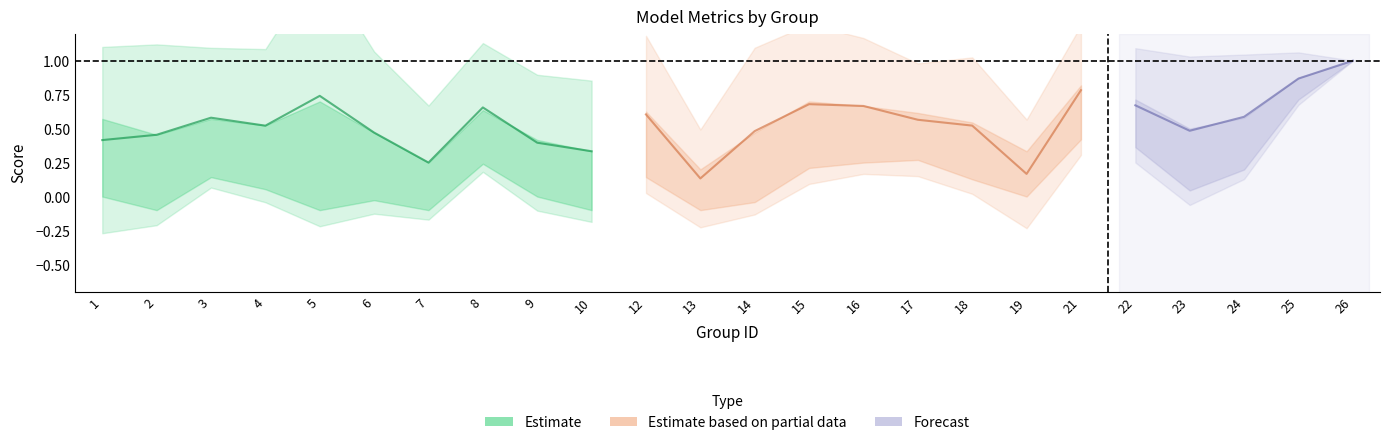

Reading right to left, what are all the values shown in this chart?

f1: 26=1.0	25=0.9	24=0.6	23=0.5	22=0.7	21=0.8	19=0.2	18=0.5	17=0.6	16=0.7	15=0.7	14=0.5	13=0.1	12=0.6	10=0.3	9=0.4	8=0.7	7=0.2	6=0.5	5=0.7	4=0.5	3=0.6	2=0.5	1=0.4
accuracy: 26=1.0	25=0.9	24=0.6	23=0.5	22=0.7	21=0.8	19=0.3	18=0.5	17=0.6	16=0.7	15=0.7	14=0.5	13=0.2	12=0.6	10=0.3	9=0.4	8=0.6	7=0.2	6=0.5	5=0.7	4=0.5	3=0.6	2=0.5	1=0.6
kappa: 26=1.0	25=0.7	24=0.2	23=0.0	22=0.4	21=0.4	19=0.0	18=0.1	17=0.3	16=0.2	15=0.2	14=-0.0	13=-0.4	12=0.1	10=-0.5	9=0.0	8=0.2	7=-0.6	6=-0.0	5=-0.2	4=0.1	3=0.1	2=-0.1	1=0.0